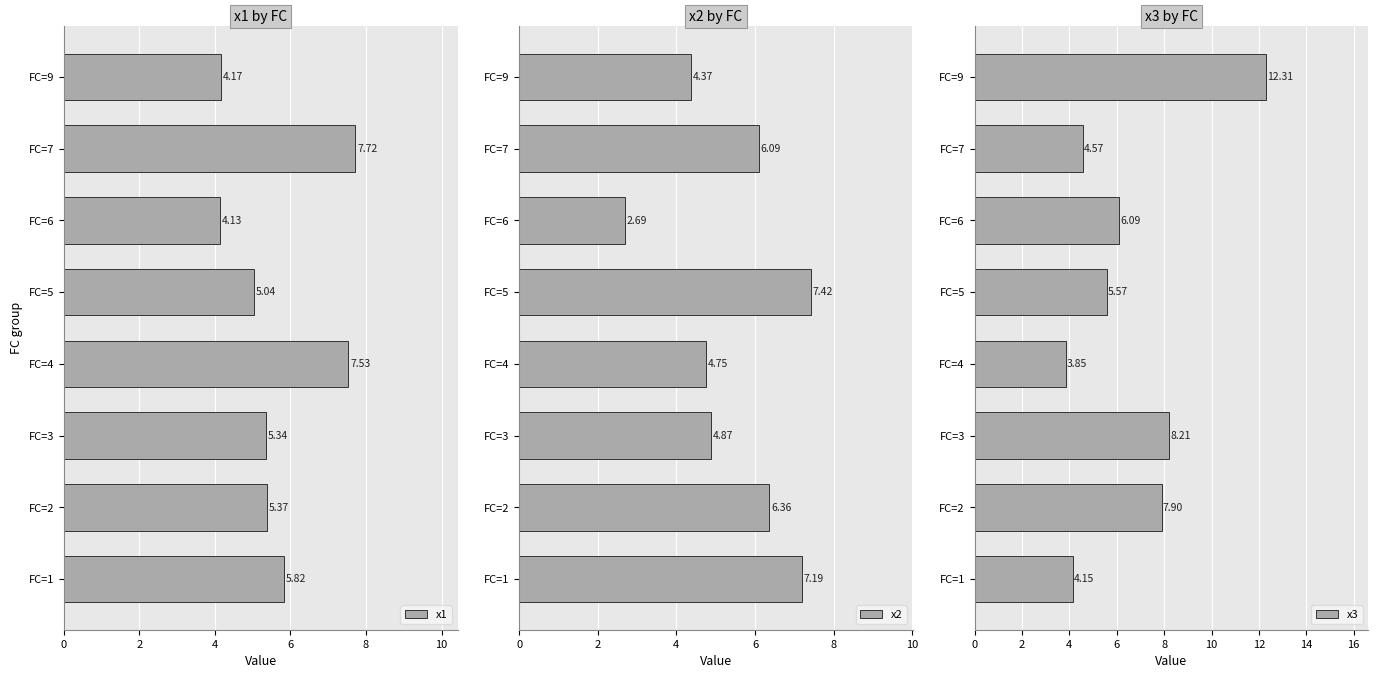

What is the difference between the x1 values at FC=4 and FC=6?

3.4